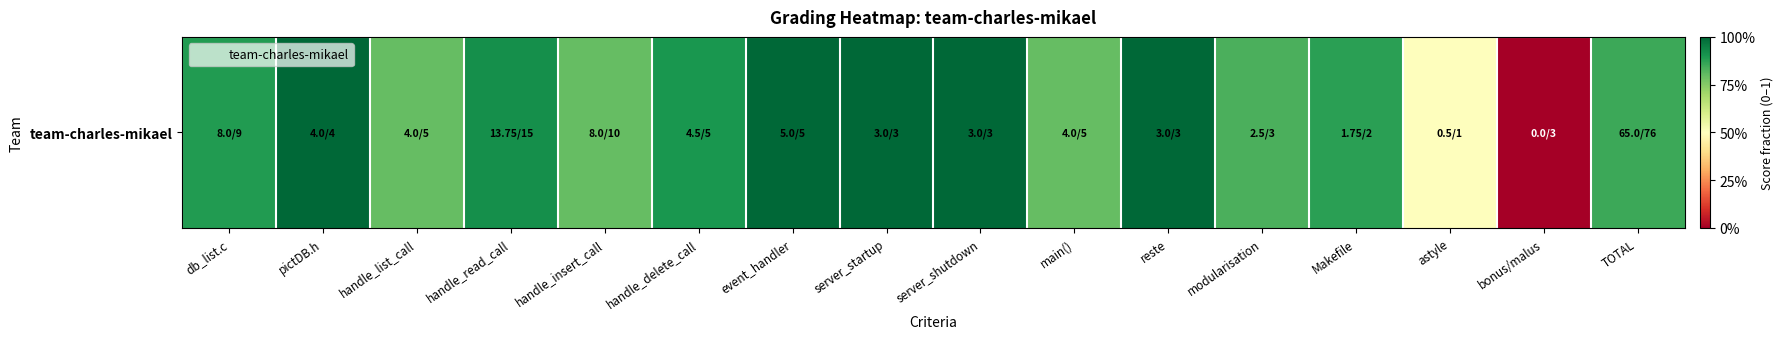

What is the greatest value displayed?

1.0